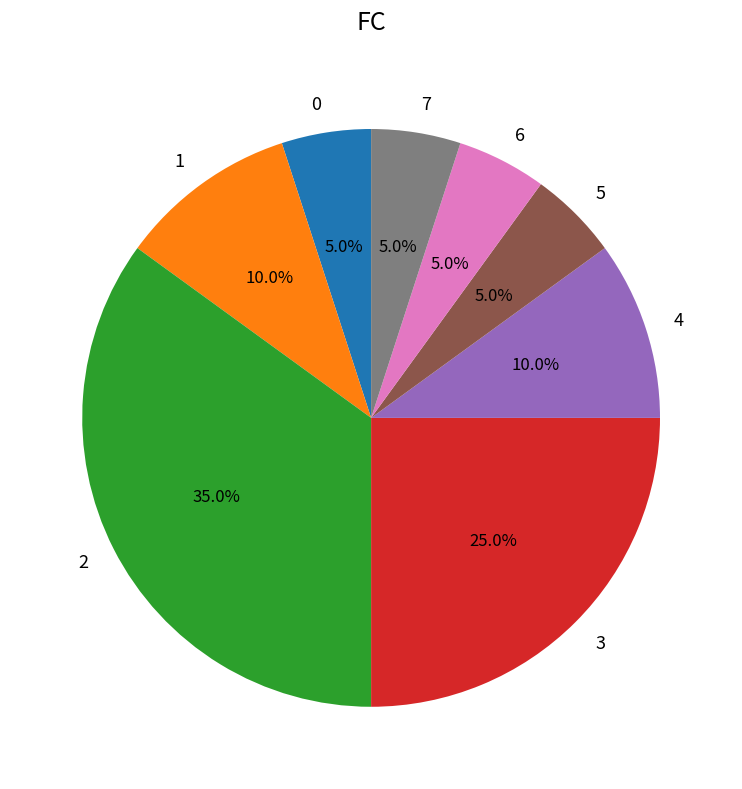

Is there any slice that represents more than half of the pie?

No